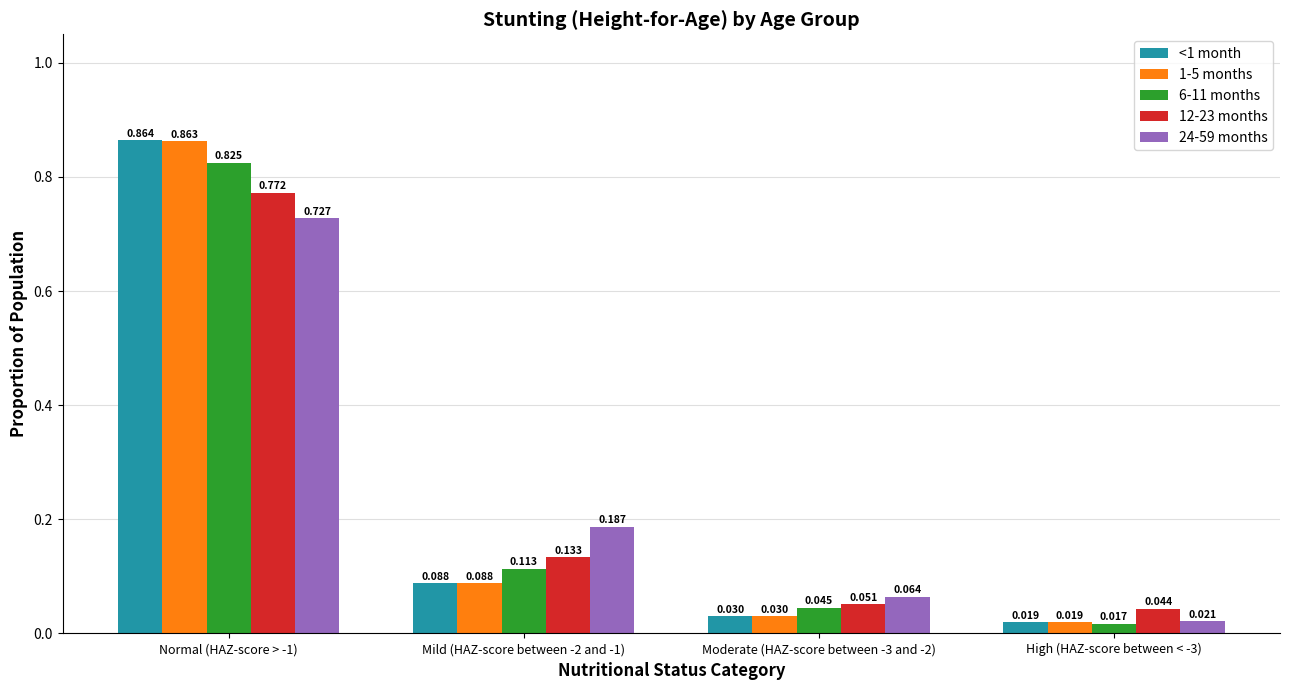

How many distinct data groups are displayed?

5